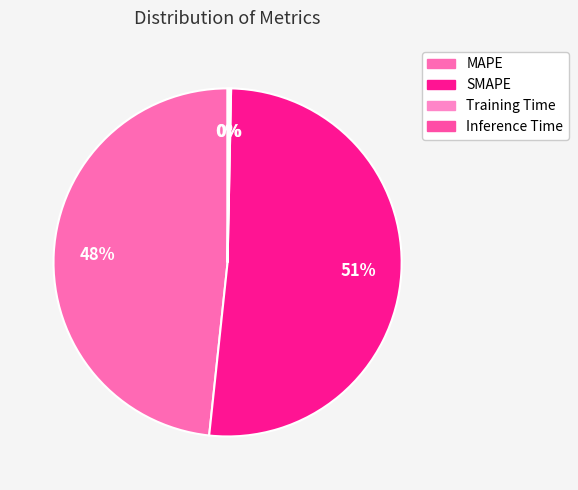

Is there any slice that represents more than half of the pie?

Yes